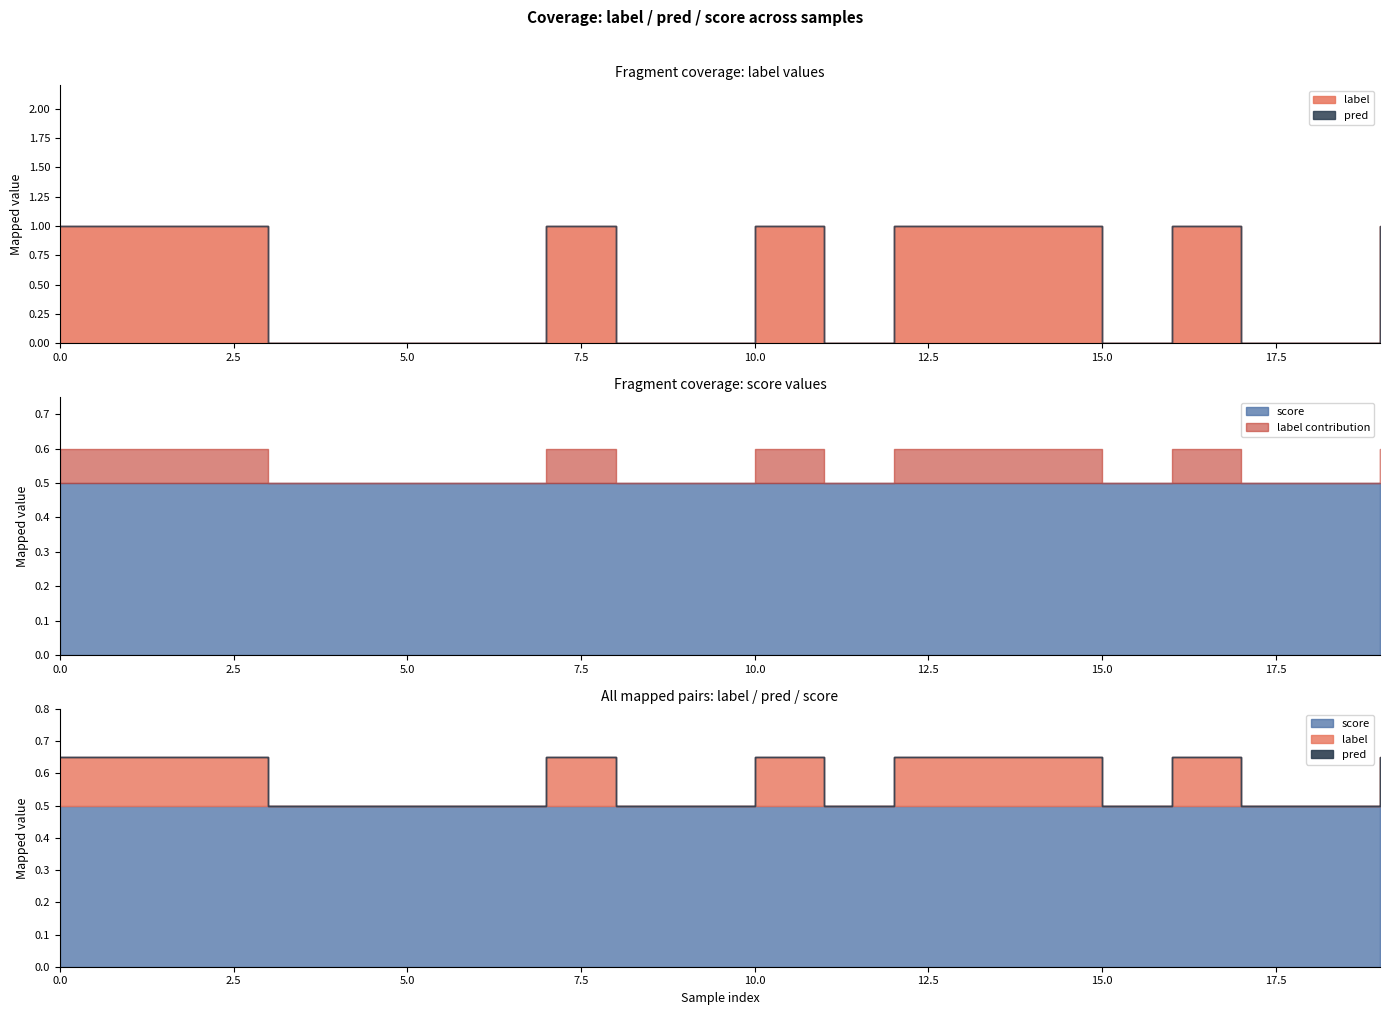

What is the value of the score point at the 14th from the left?

0.5